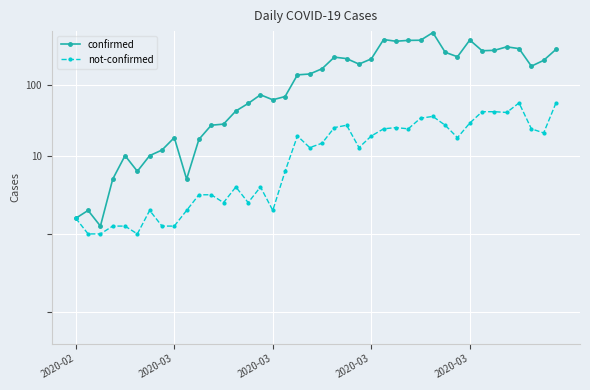

At 23, list the series in order from smallest to largest.

not-confirmed, confirmed